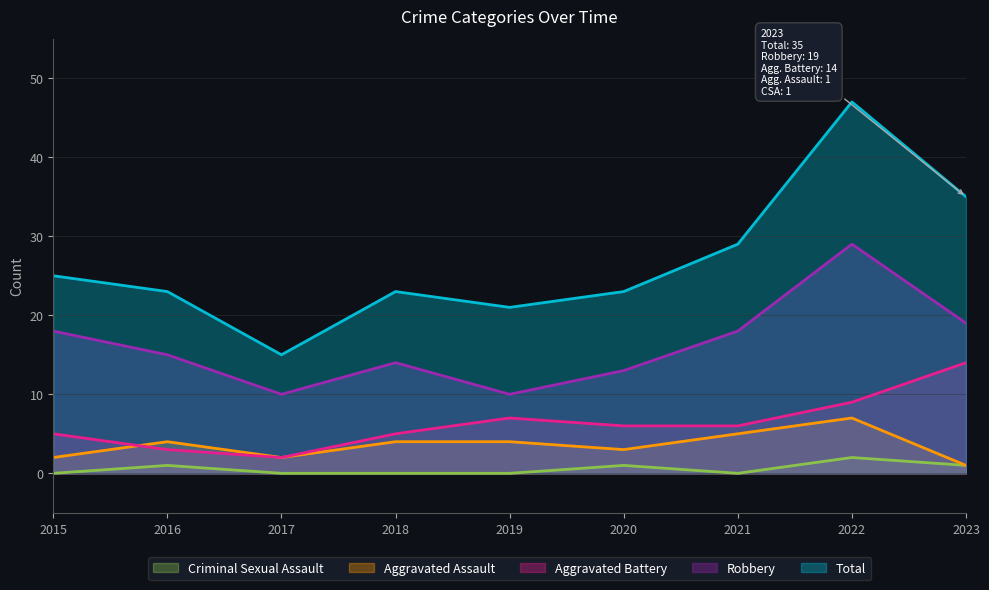

True or false: Aggravated Battery and Total cross at least once.

False